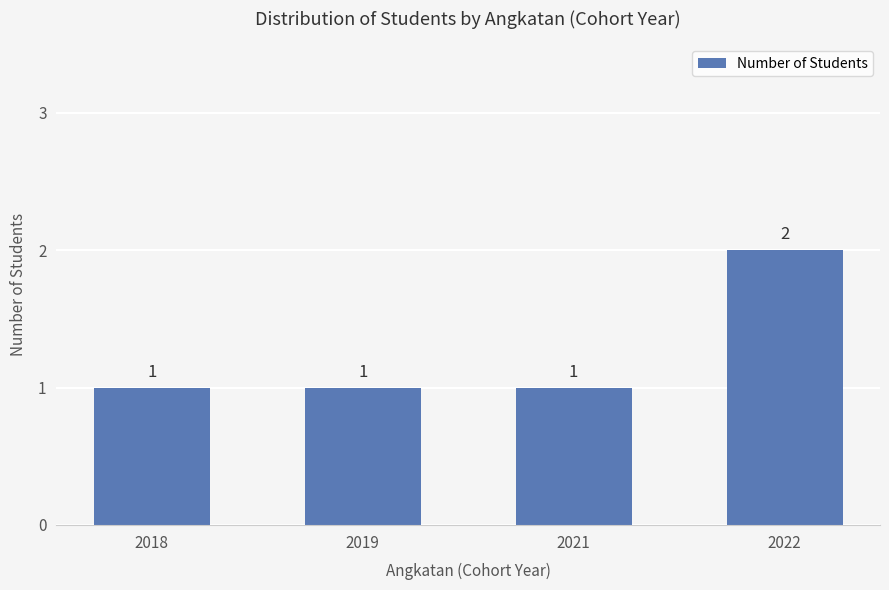

What is the value of the 2nd bar from the left?

1